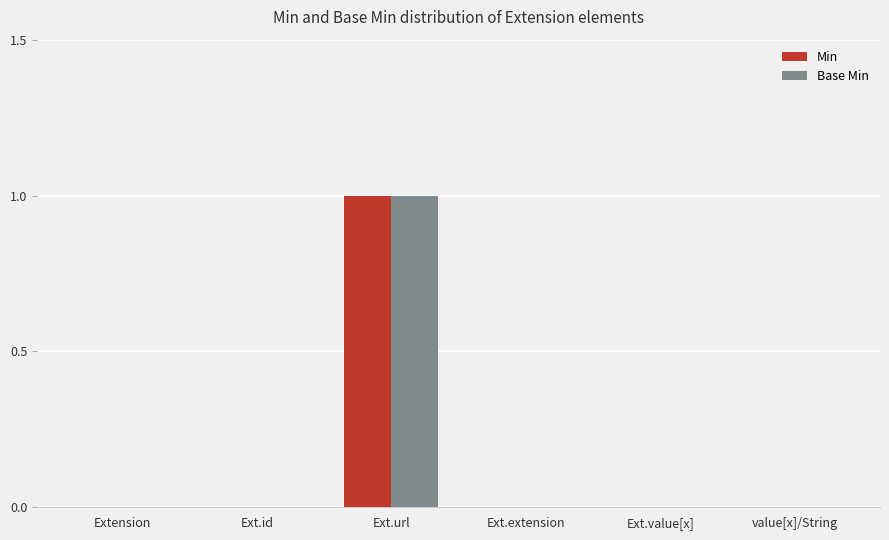

Which category has the highest value across all series?

Ext.url